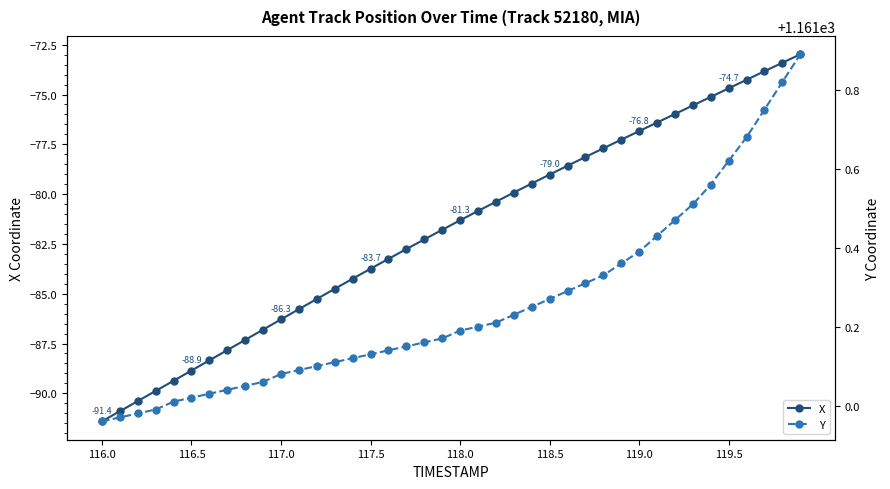

Is it true that X equals -76.8 at 119.0?

True